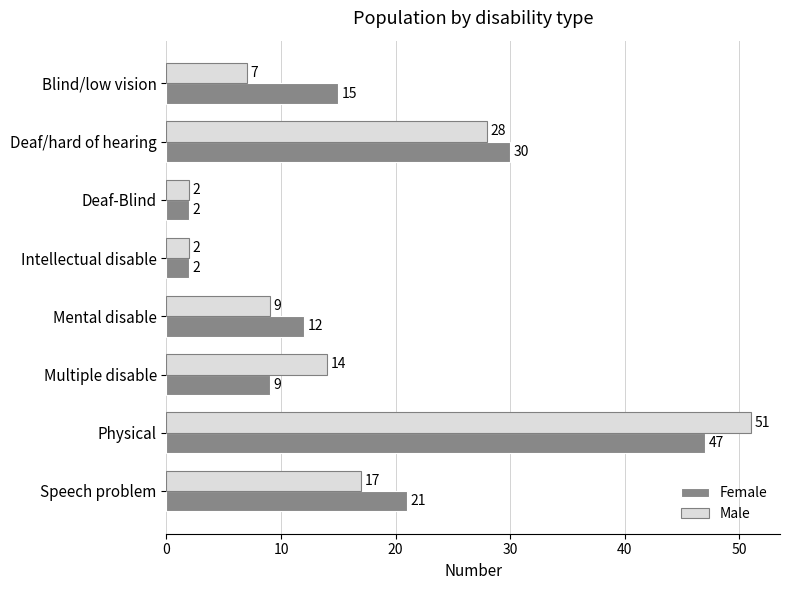

At which category is the sum across all series the highest?

Physical